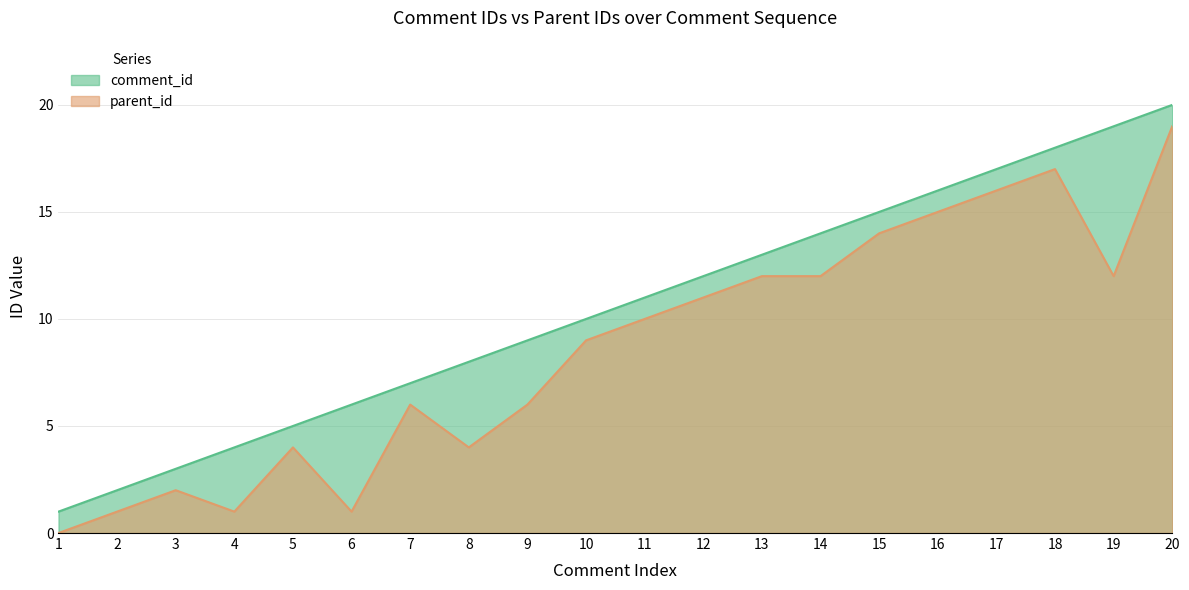

Reading left to right, transcribe all the data shown in this chart.

comment_id: 1	2	3	4	5	6	7	8	9	10	11	12	13	14	15	16	17	18	19	20
parent_id: 0	1	2	1	4	1	6	4	6	9	10	11	12	12	14	15	16	17	12	19